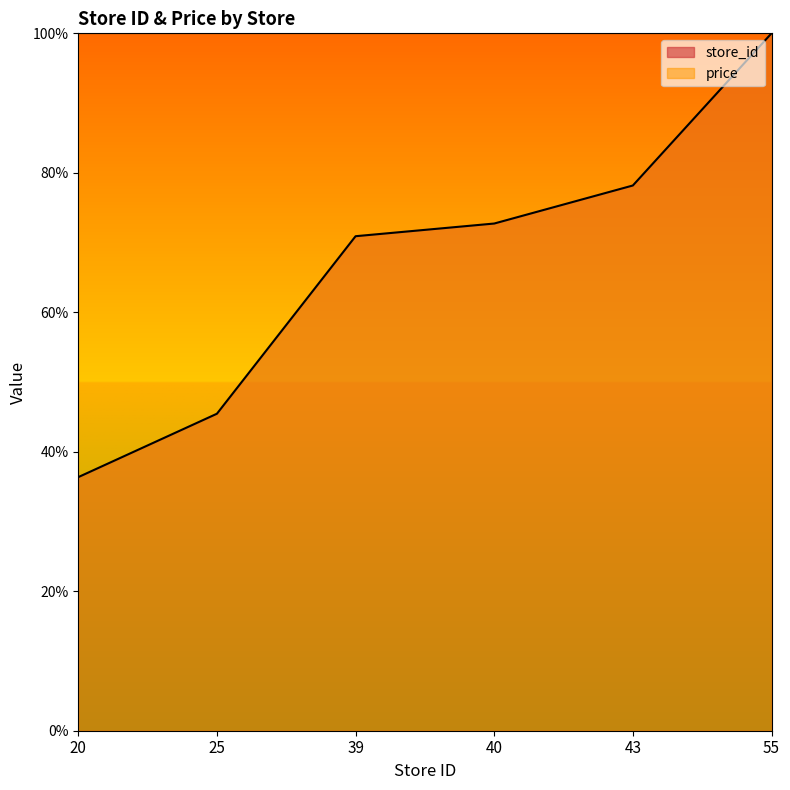

List the labels in order of value, smallest first.

20, 25, 39, 40, 43, 55